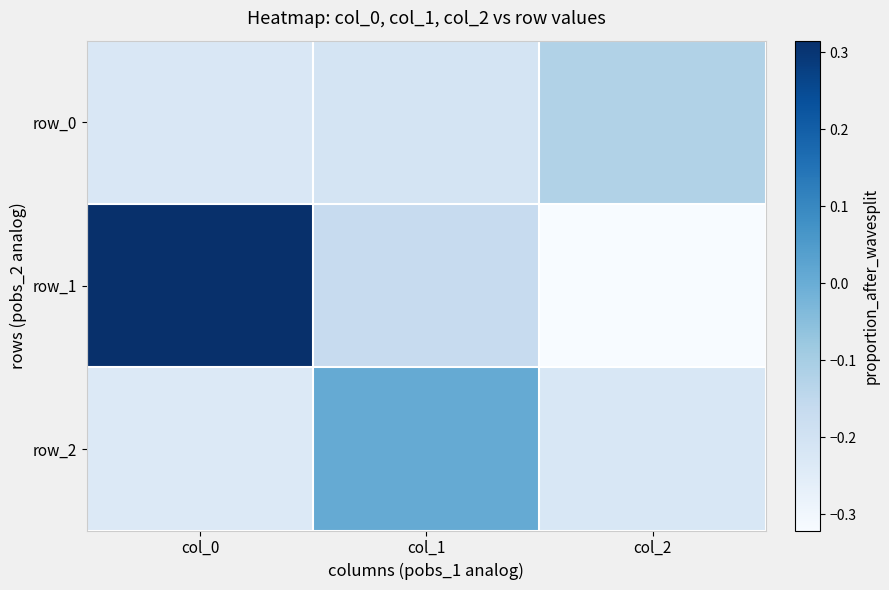

What is the minimum value for row_0?

-0.2